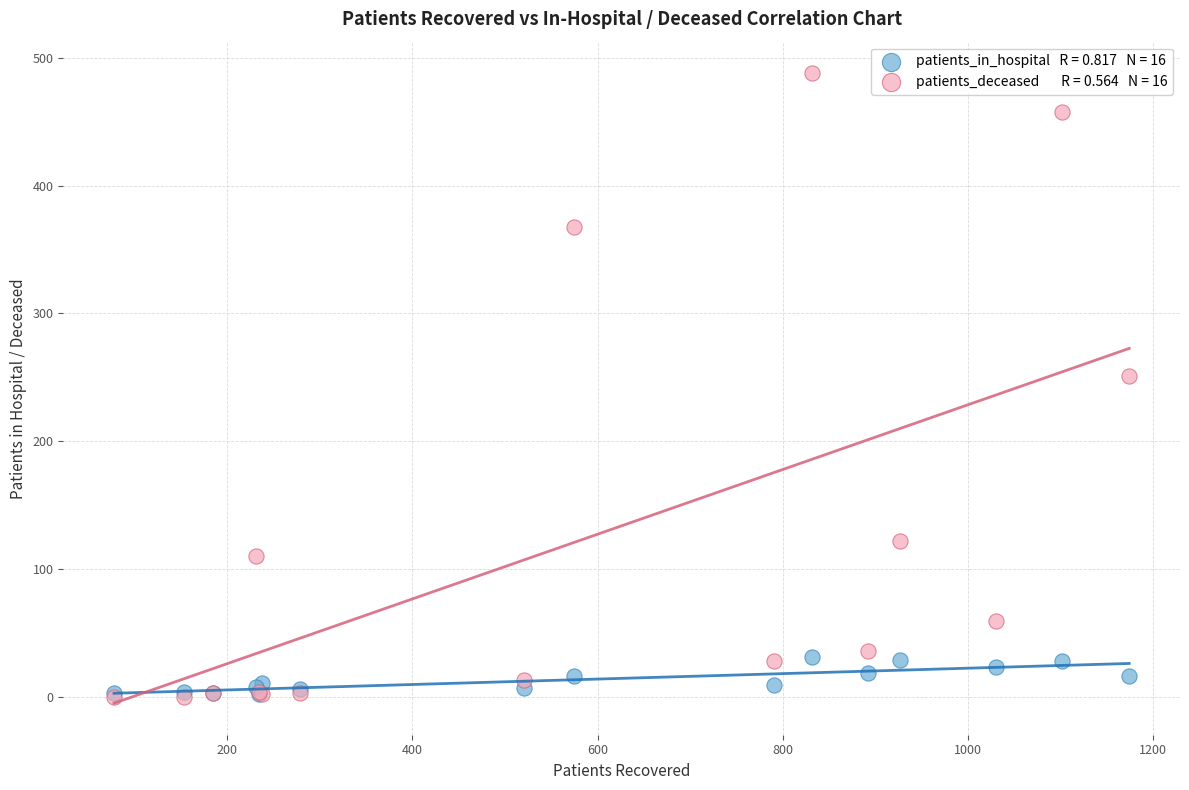

Across all series, what Y value is closest to 244?

251